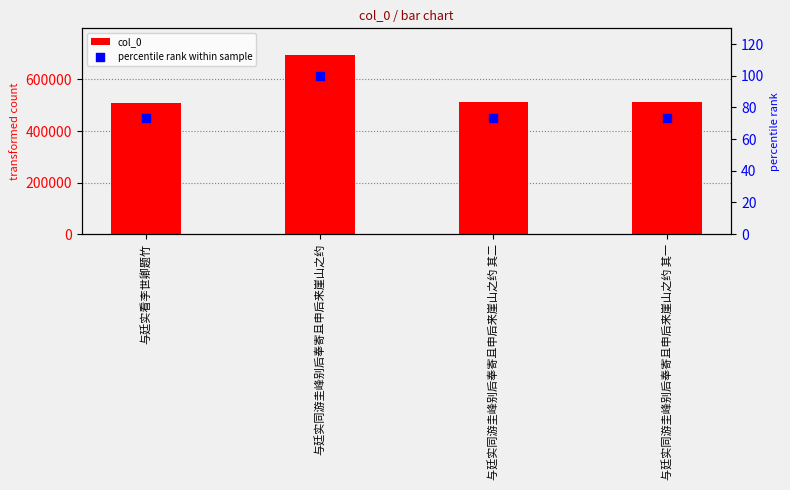

Which series has the largest Y range (max minus min)?

col_0